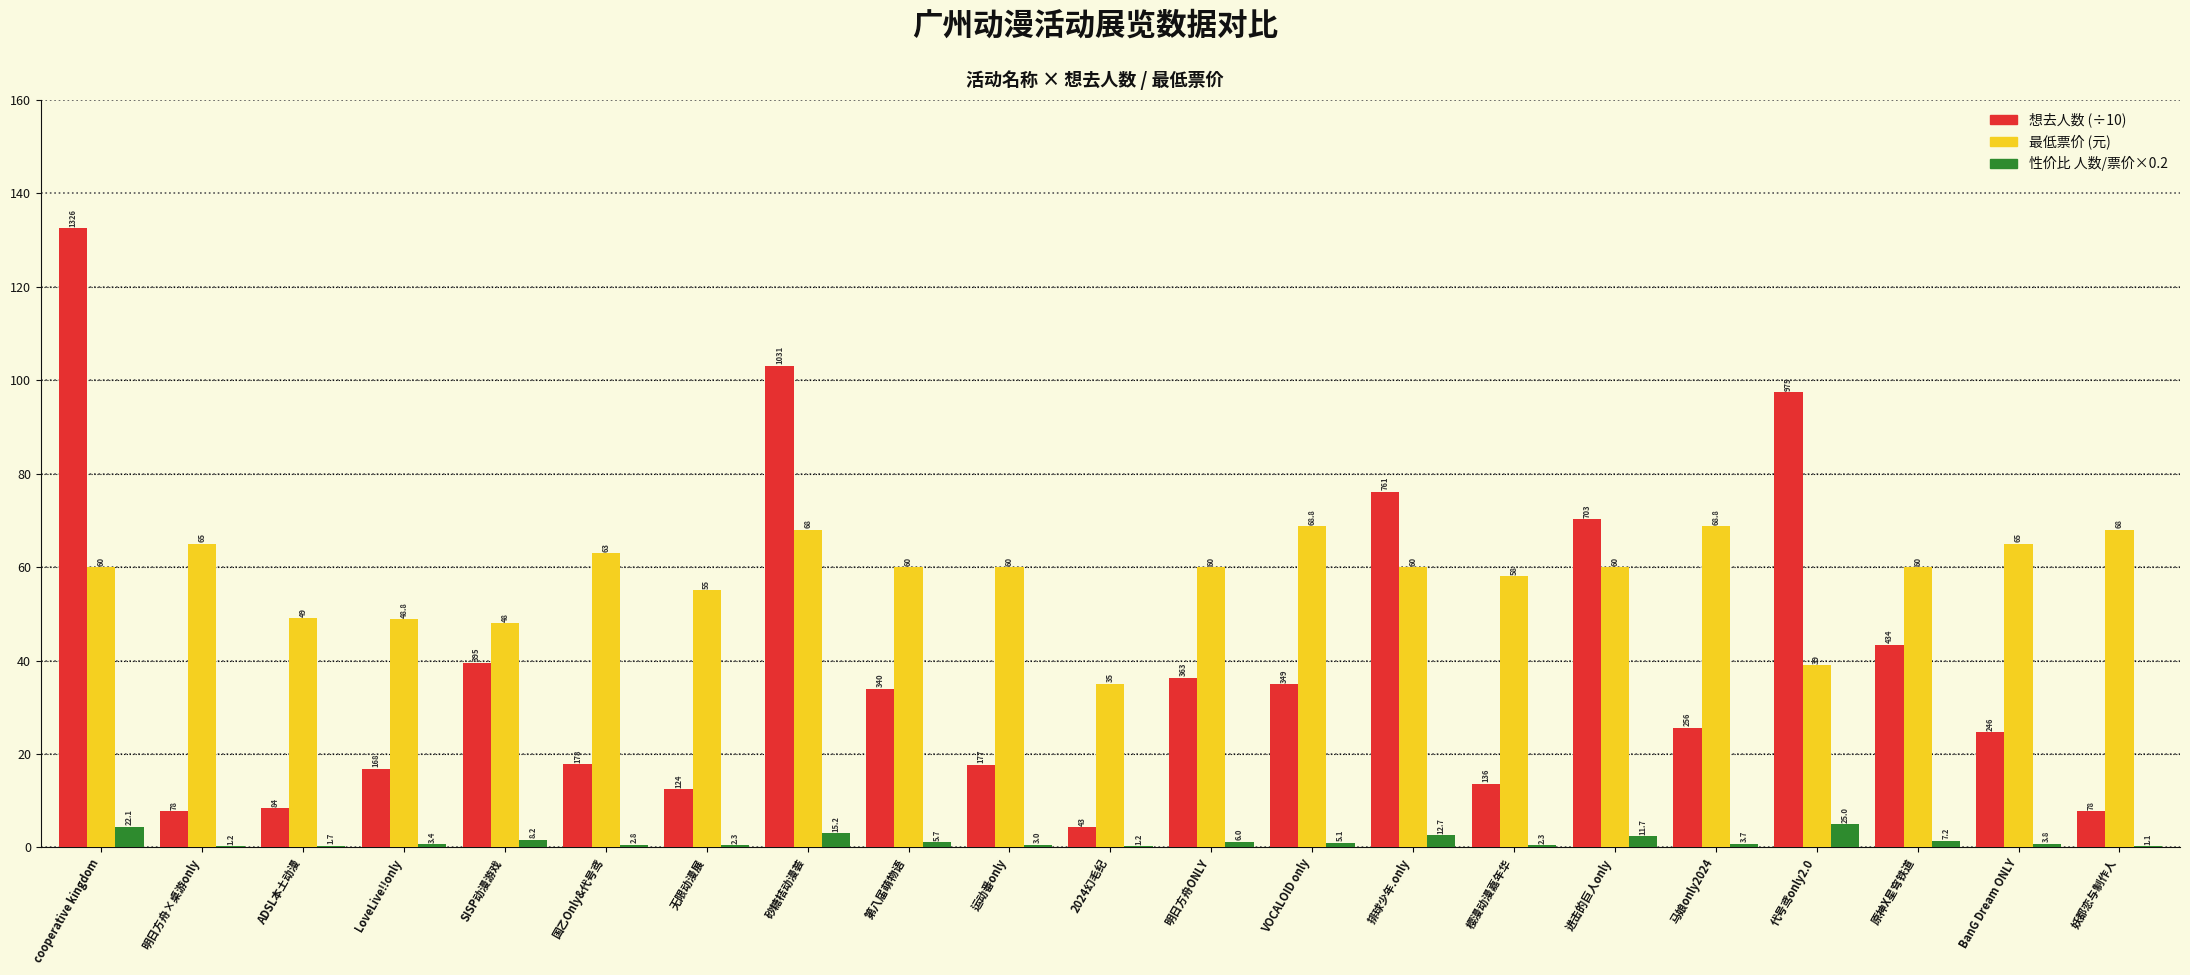

Which series has the largest total across all categories?

最低票价 (元)